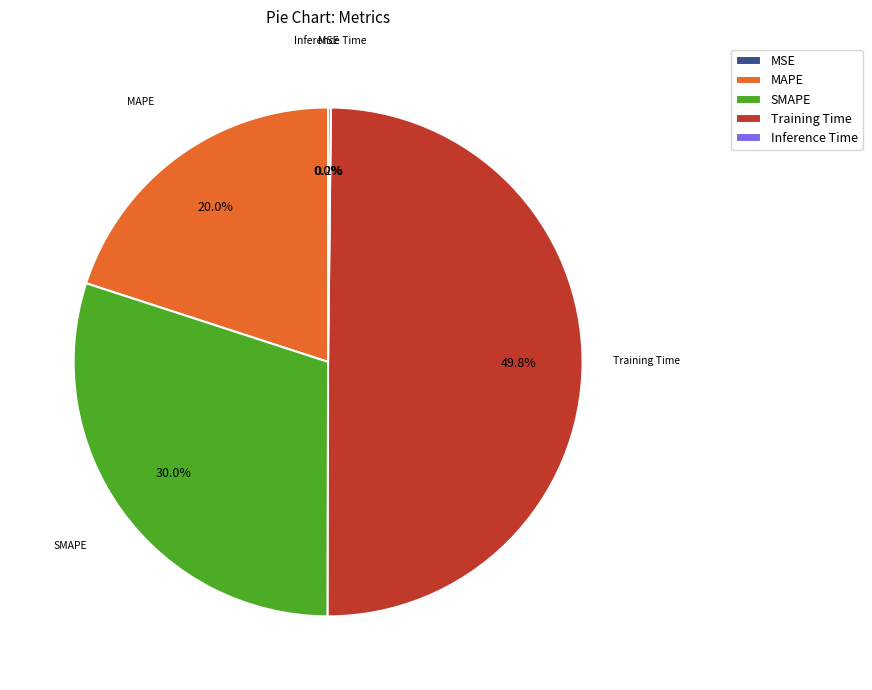

Which category has the biggest portion of the pie?

Training Time